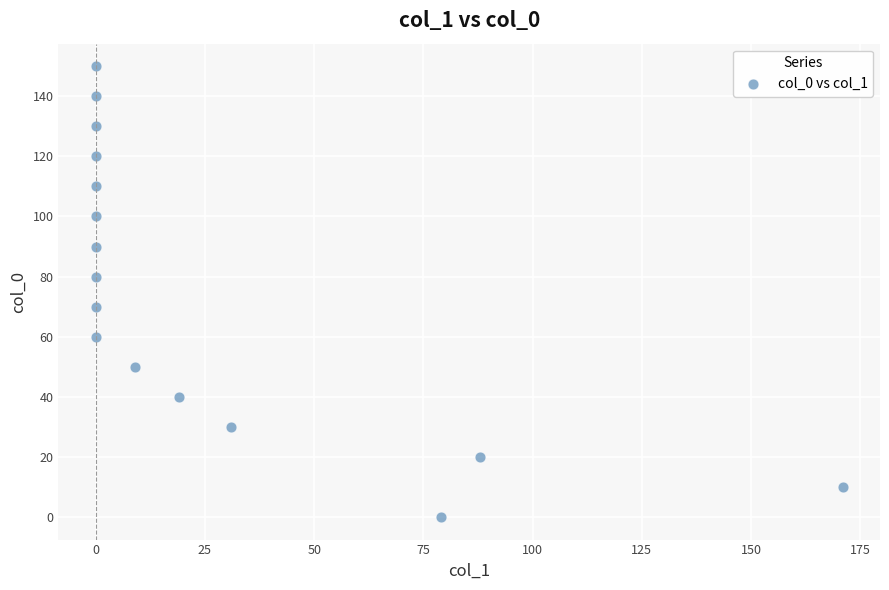

What is the range of Y values (max minus min)?

150